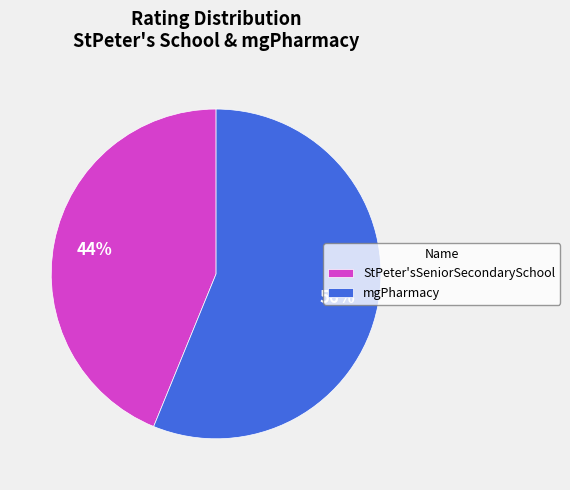

Is the sum of mgPharmacy and StPeter'sSeniorSecondarySchool greater than half?

Yes